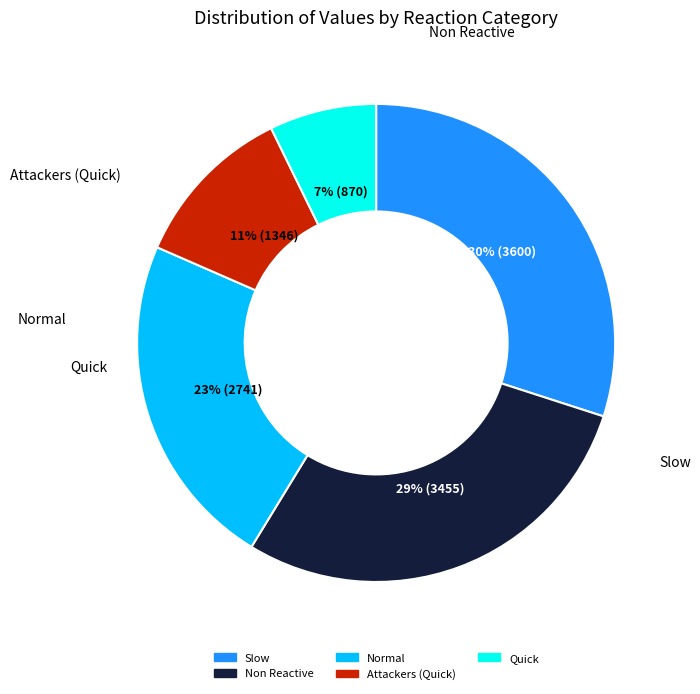

To the nearest percent, what is the difference between the largest and smallest slice percentages?

23%